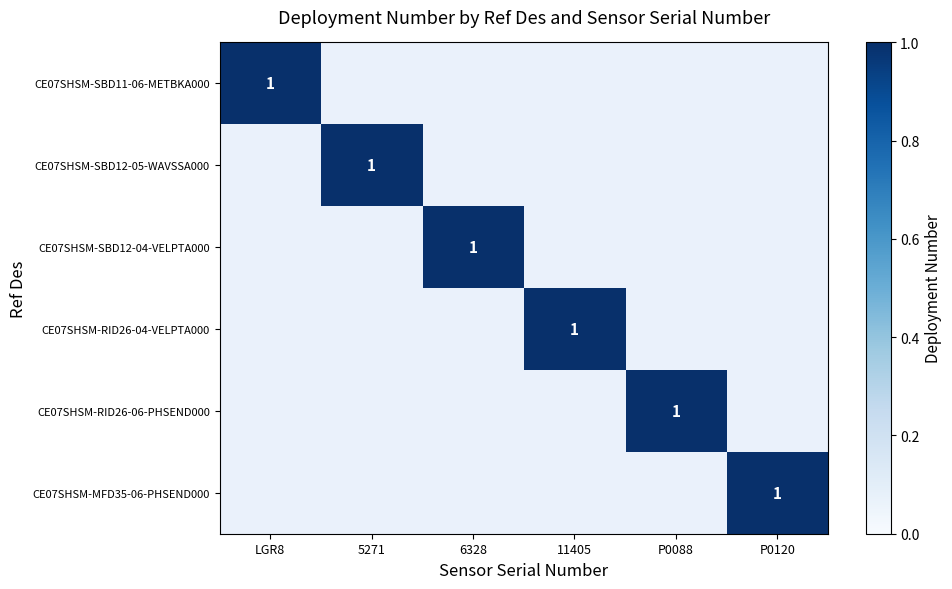

What is the sum of the P0088 values at 3 and 5?

1